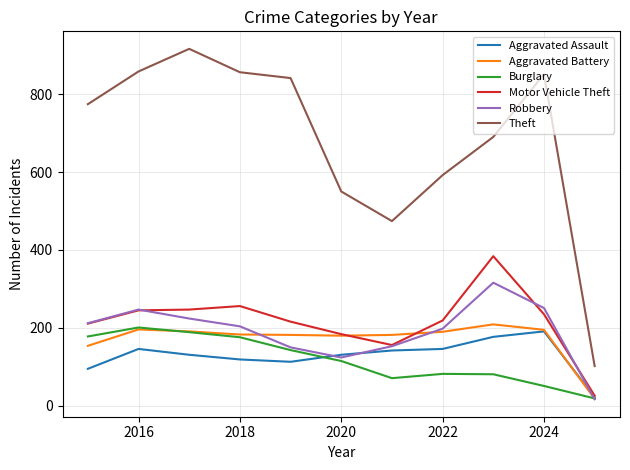

What are all the series names shown in the legend?

Aggravated Assault, Aggravated Battery, Burglary, Motor Vehicle Theft, Robbery, Theft